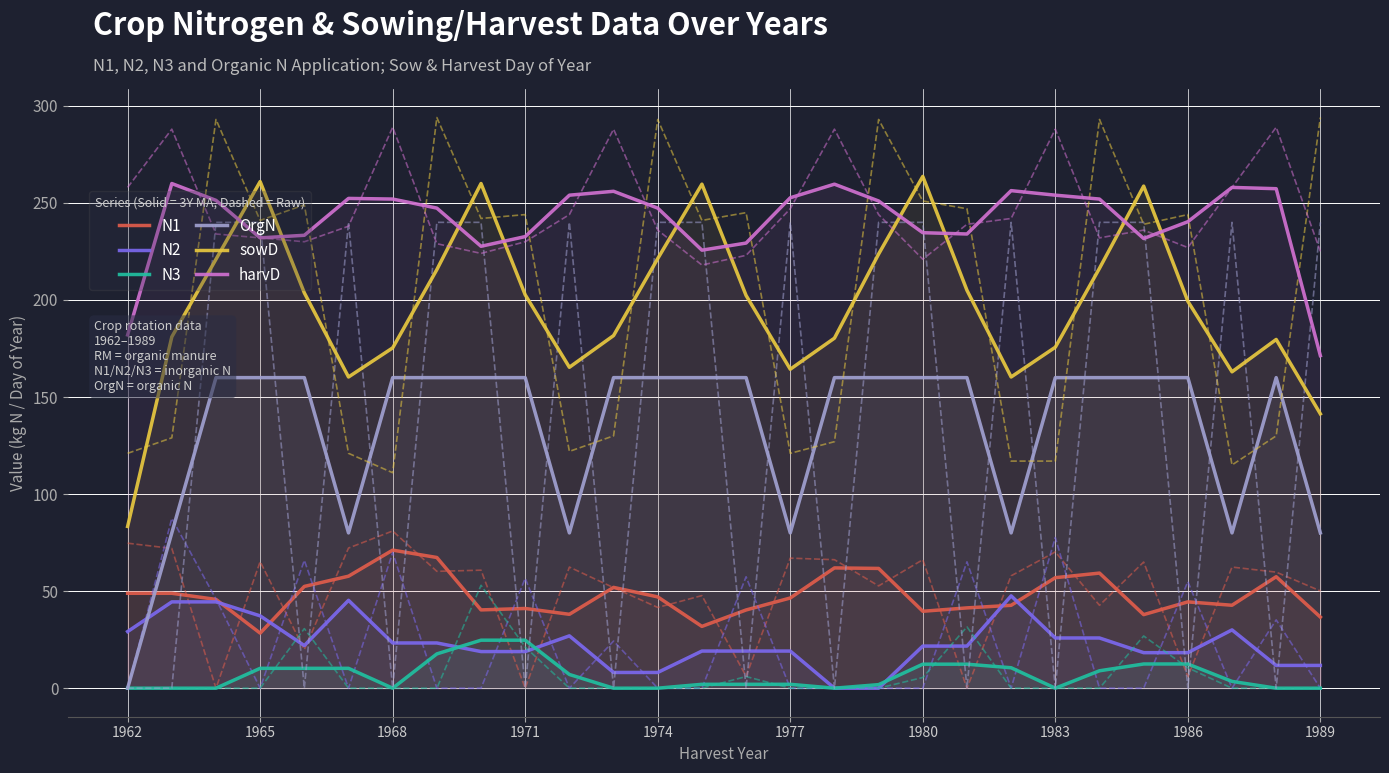

What is the maximum value shown in the chart?

263.7